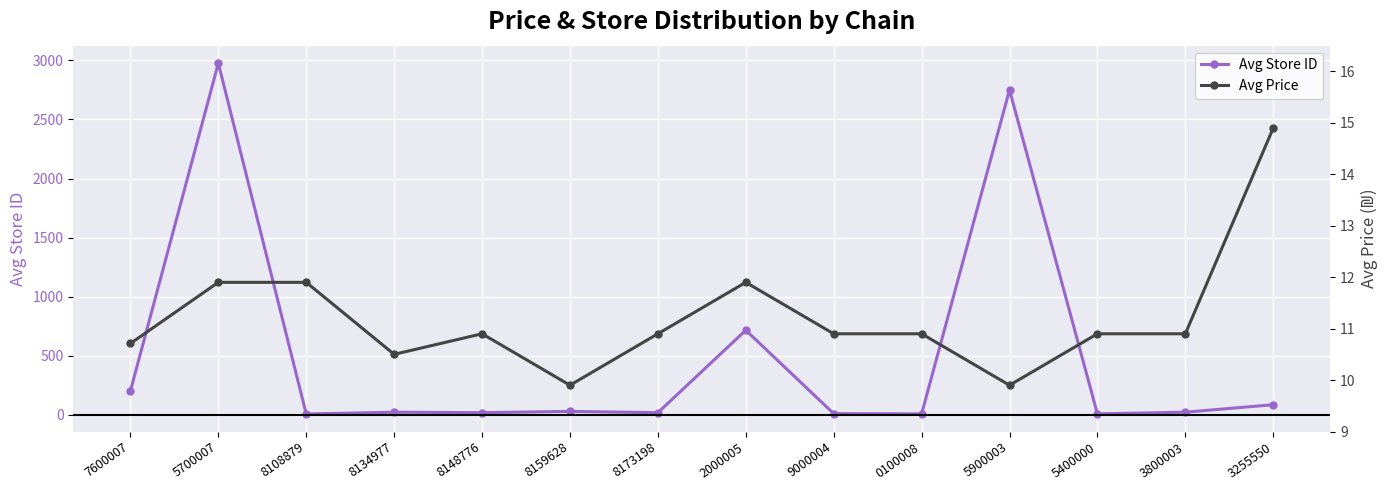

Which has a higher value, 8108879 or 5900003?

5900003